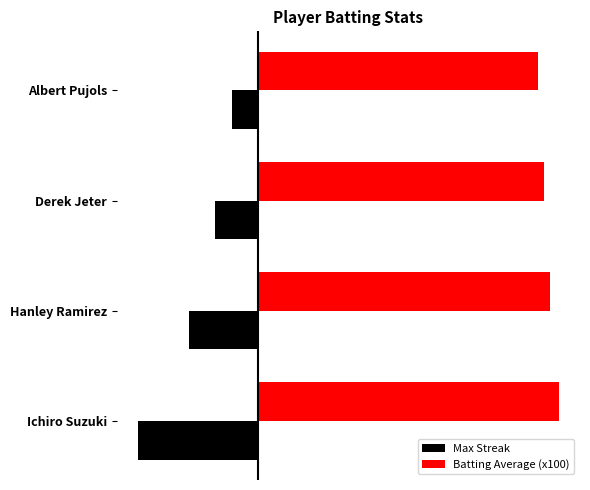

What are all the series names shown in the legend?

Max Streak, Batting Average (x100)